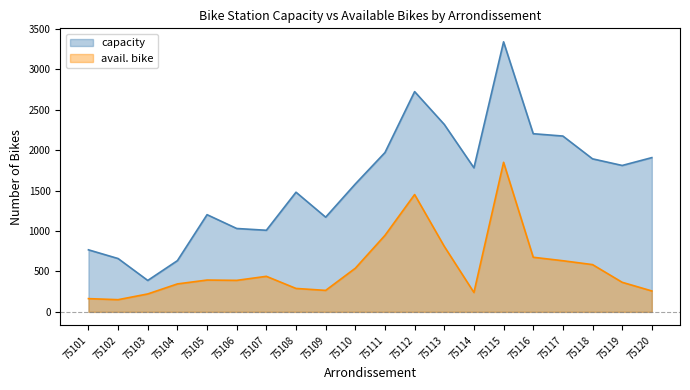

Which series has the largest range (max minus min)?

capacity